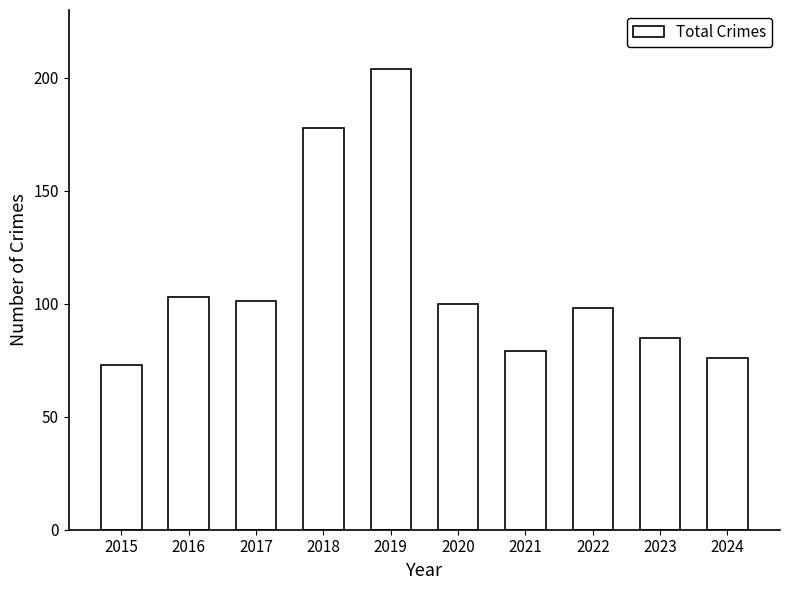

Where is the data nearest to the value 138?

2016